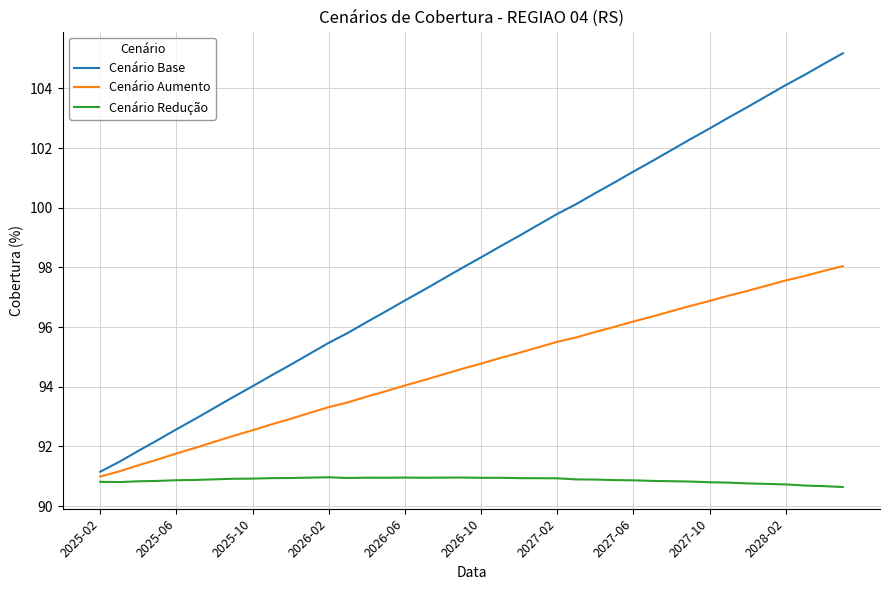

Which series has the widest spread of values?

Cenário Base